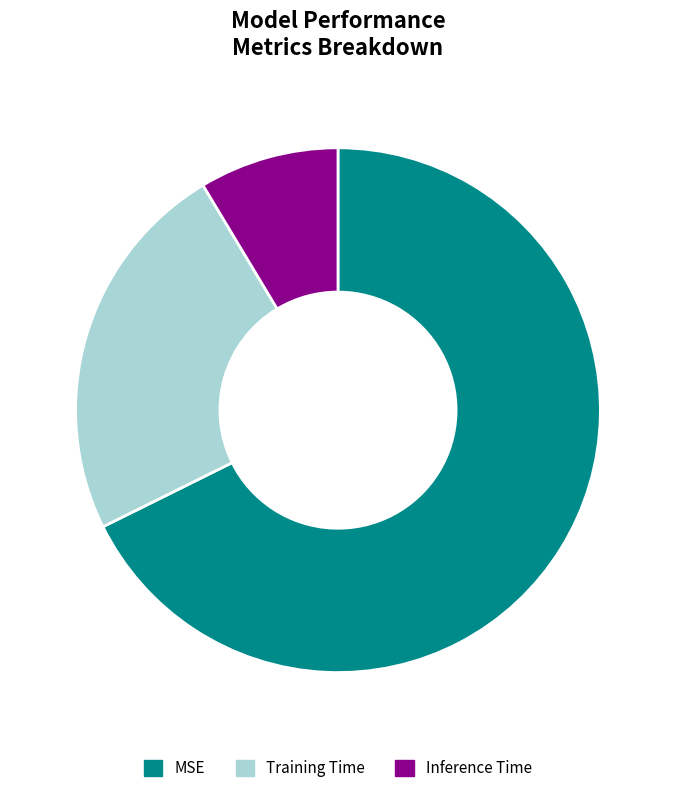

Rank the categories by value from highest to lowest.

MSE, Training Time, Inference Time